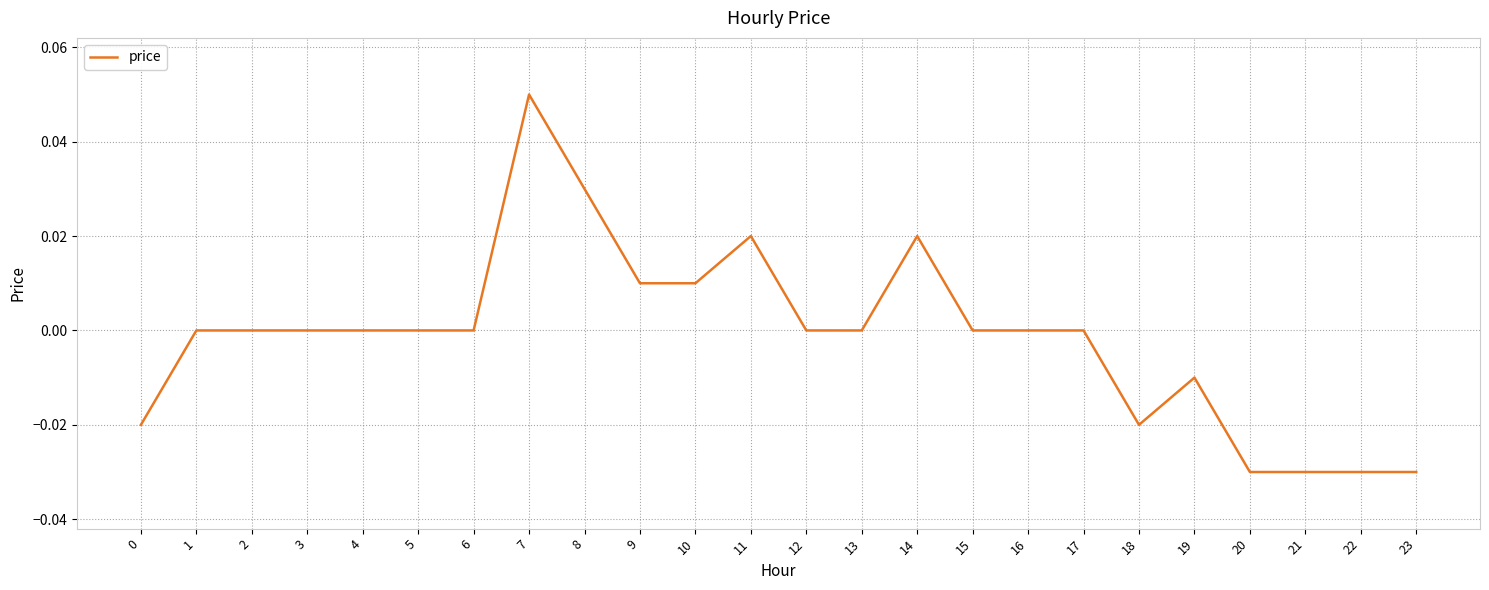

Which label corresponds to the largest value in the chart?

7